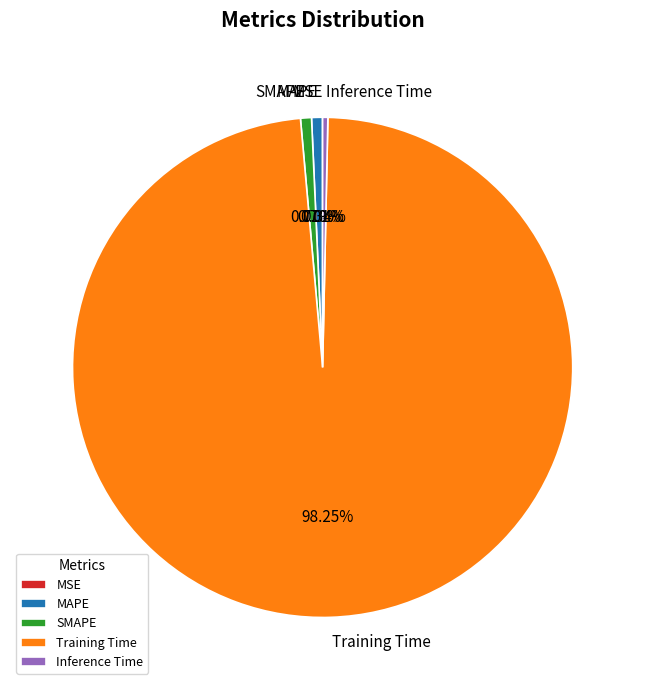

Do Training Time and SMAPE together represent more than half of the pie?

Yes